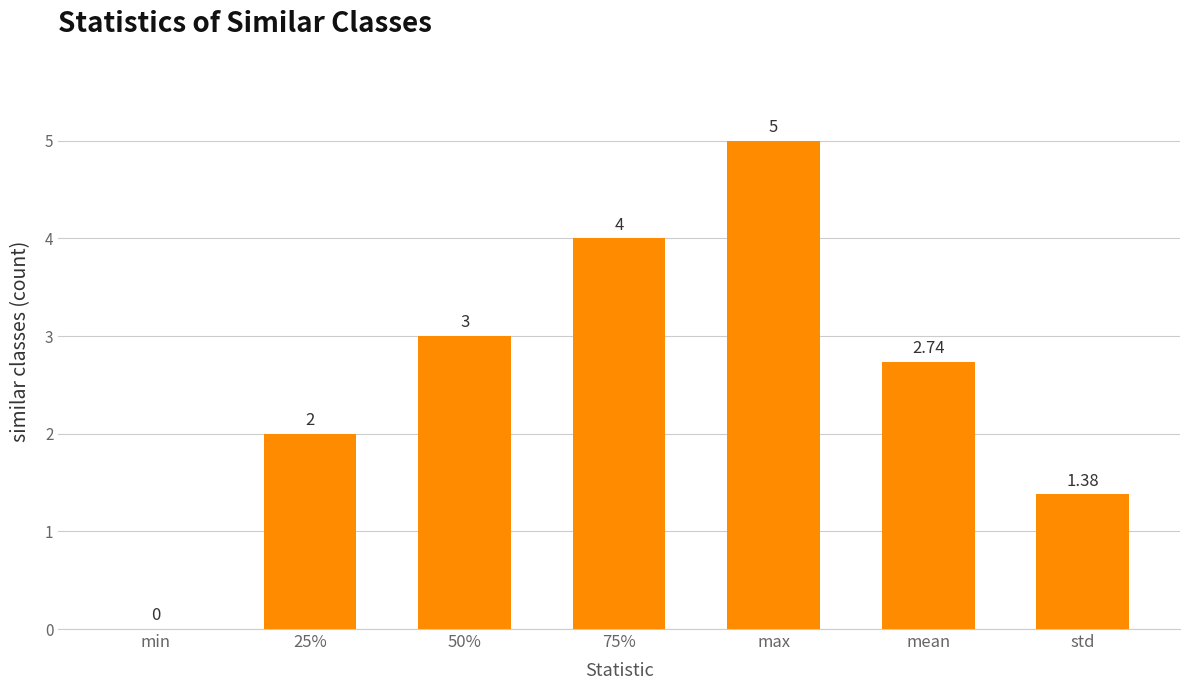

Between std and min, which is larger?

std